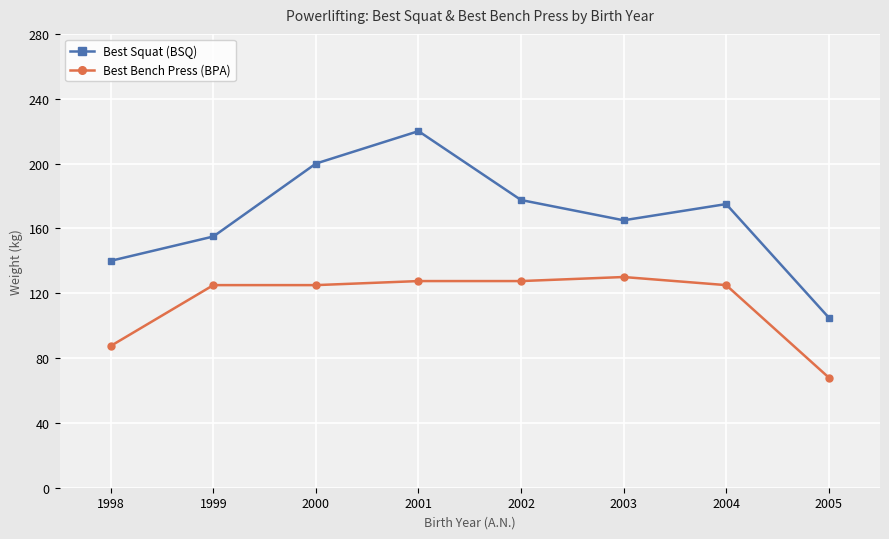

List the series in order of their overall mean, highest first.

Best Squat (BSQ), Best Bench Press (BPA)